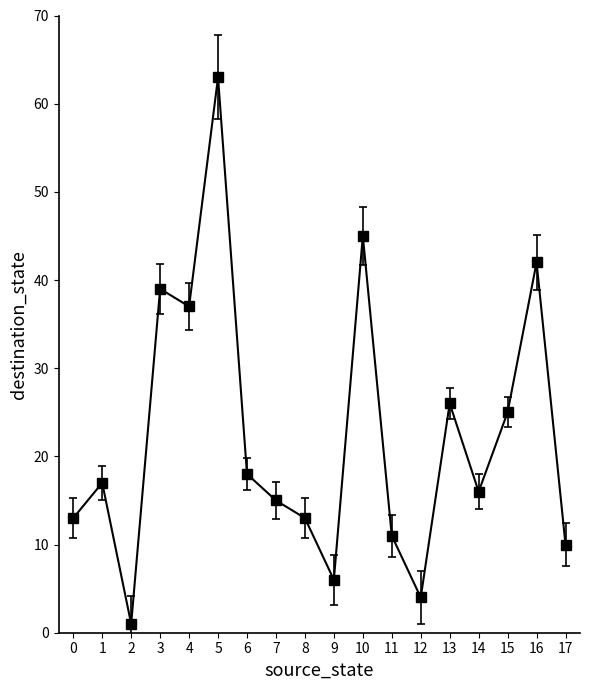

What is the ratio of the value at 7 to the value at 2?

15.0